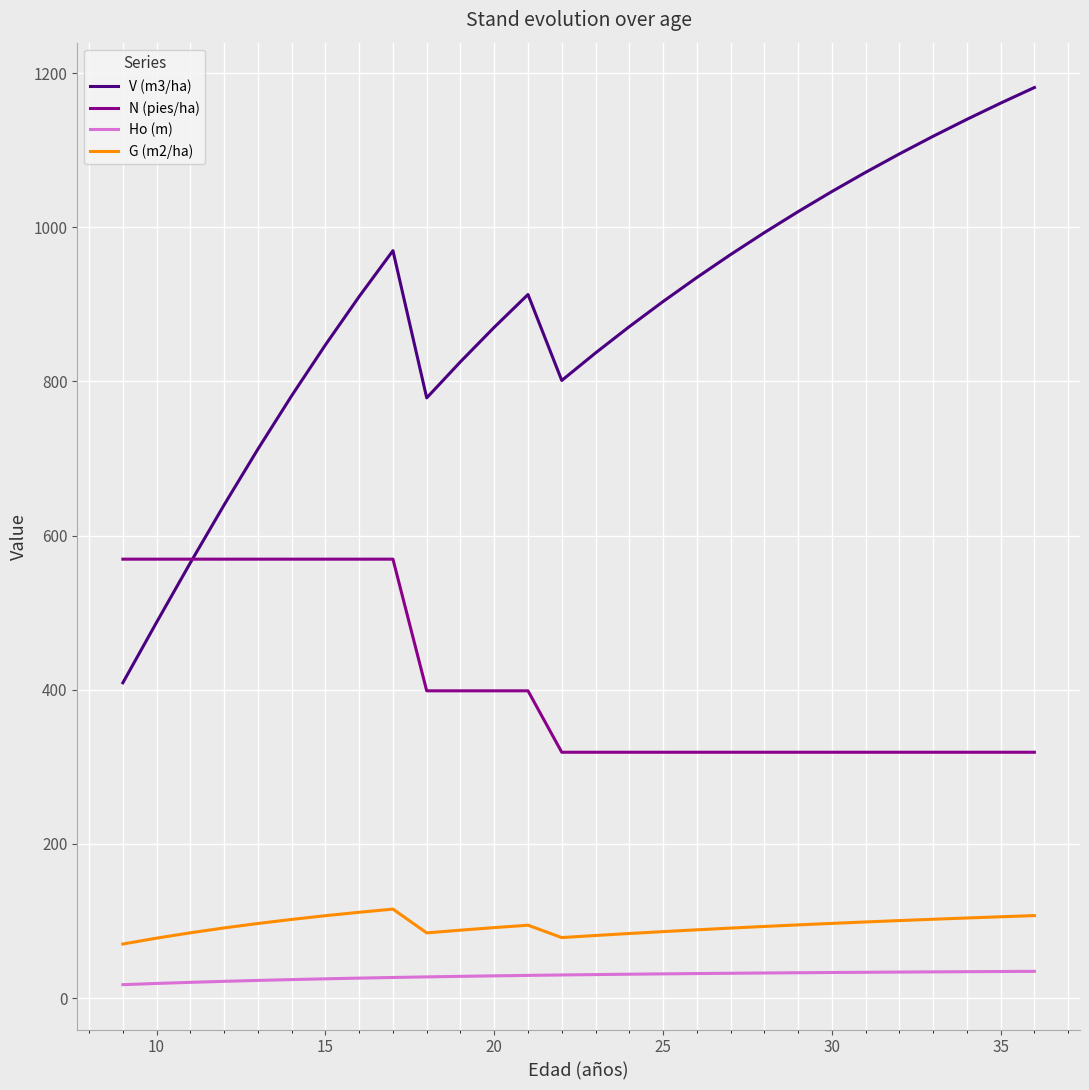

Which series has the largest total across all categories?

V (m3/ha)